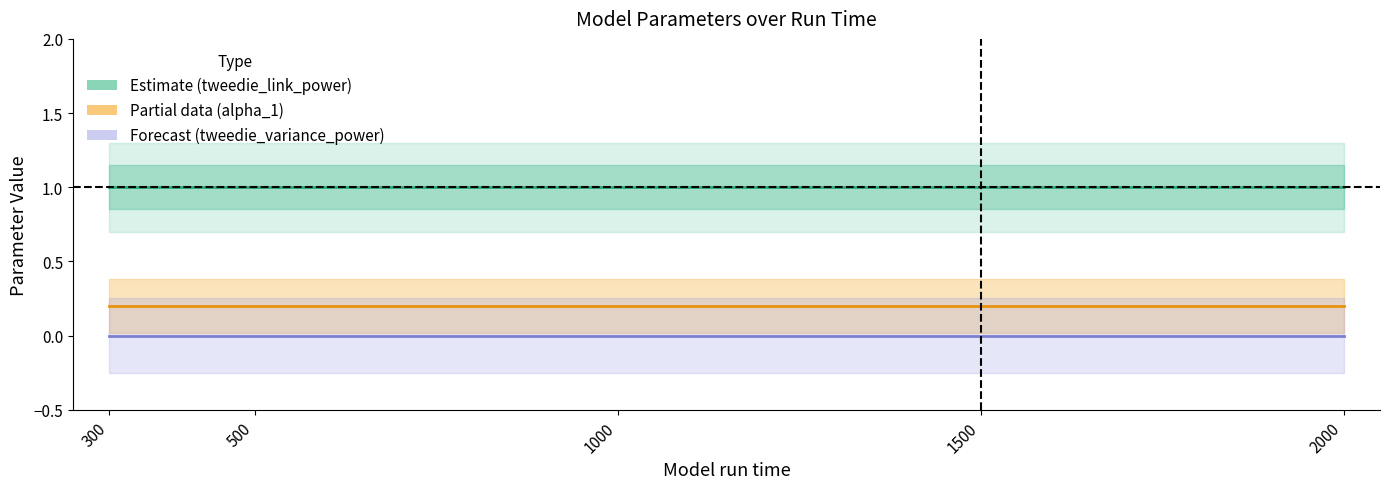

What is the average value of the tweedie_link_power series?

1.0